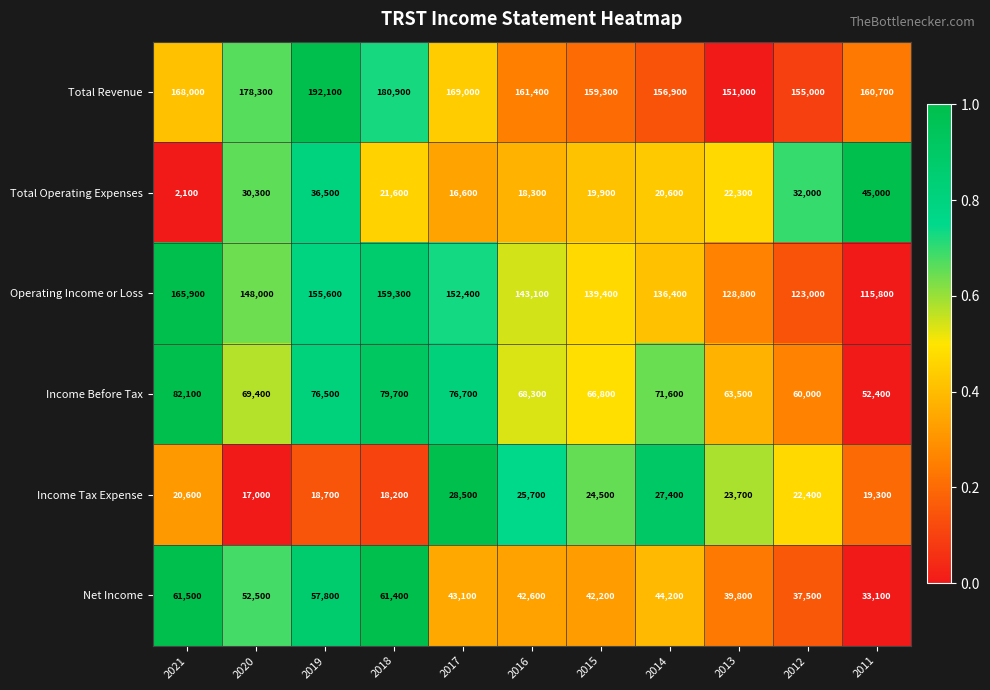

Which label corresponds to the largest value in the chart?

2019